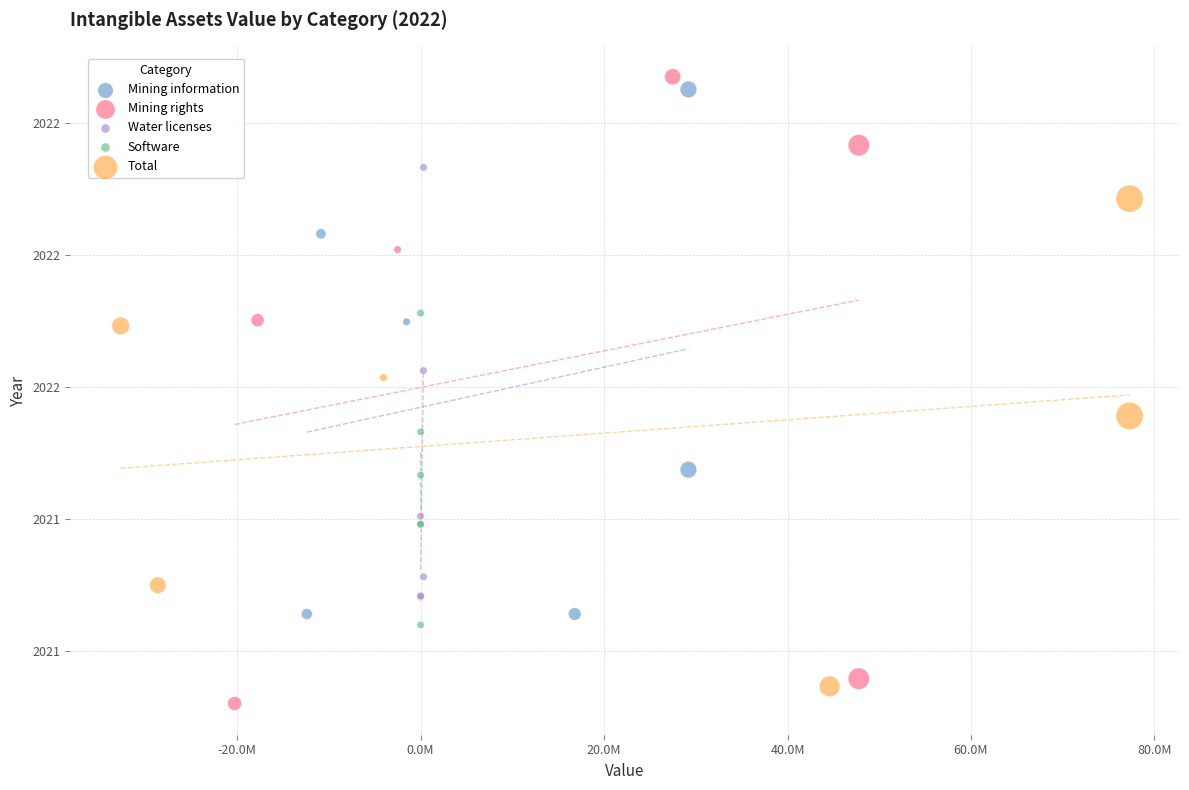

What are all the series names shown in the legend?

Mining information, Mining rights, Water licenses, Software, Total